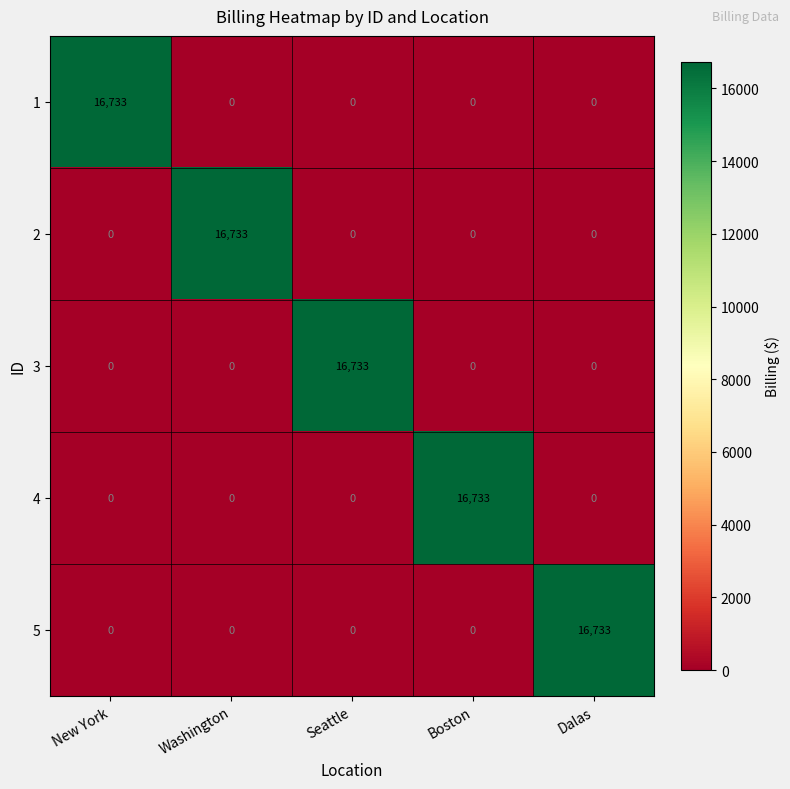

What is the maximum value shown in the chart?

16733